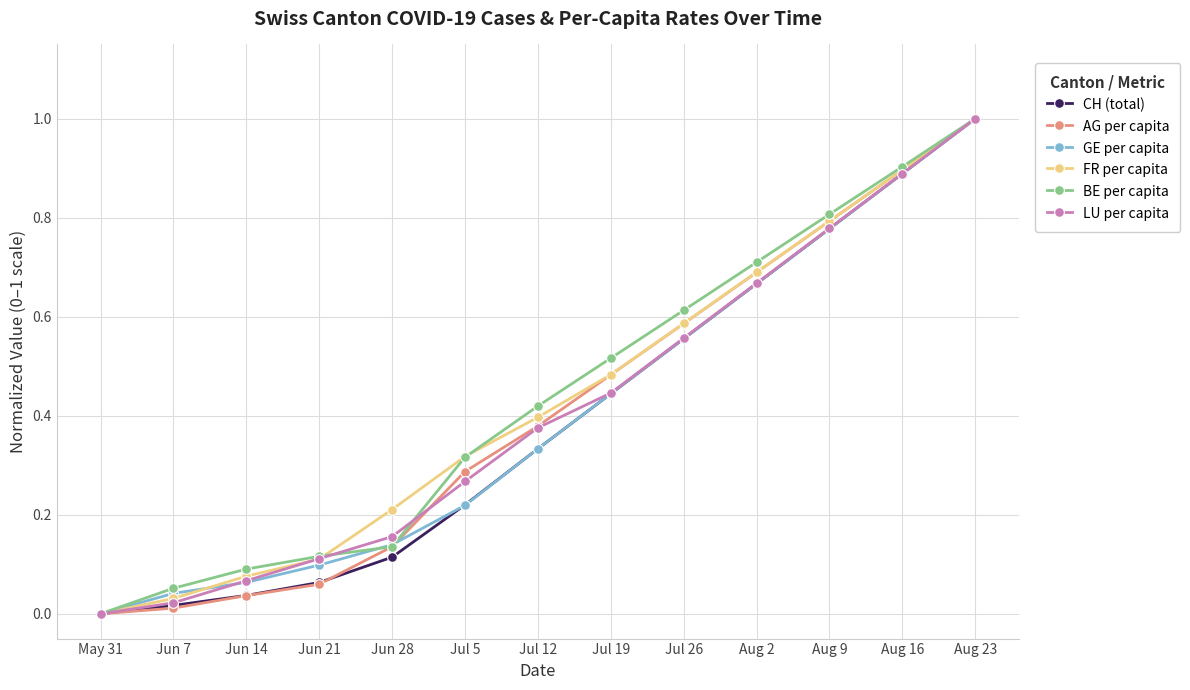

At which category is the sum across all series the highest?

Aug 23